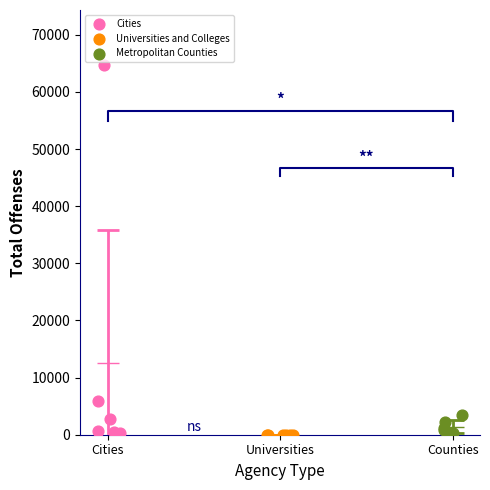

Which series contains the highest Y value?

Cities